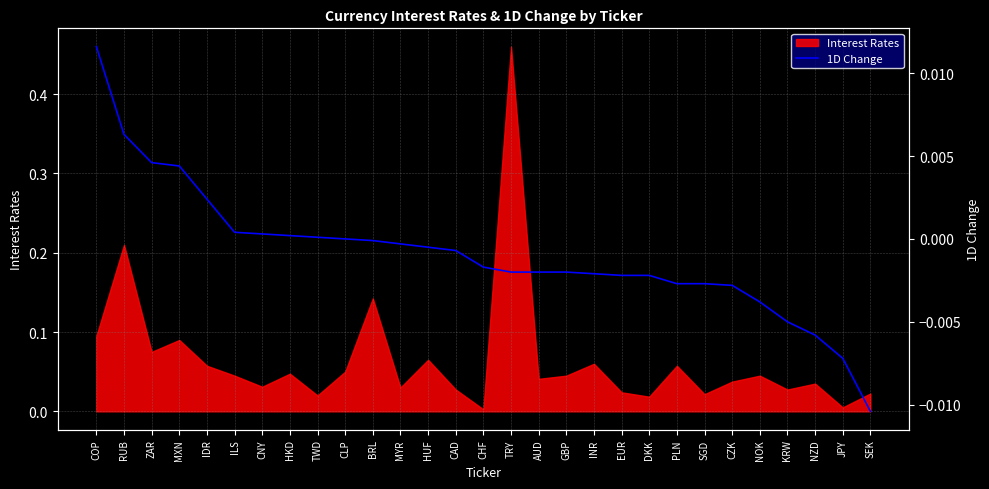

What is the label of the 29th point from the left?

SEK